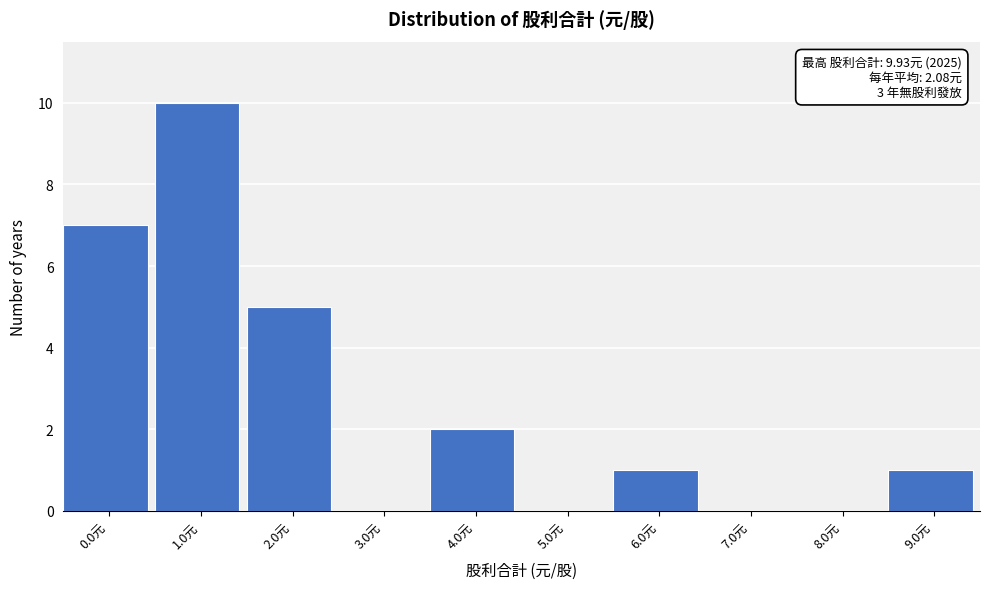

Reading left to right, transcribe all the data shown in this chart.

0.0元=7	1.0元=10	2.0元=5	3.0元=0	4.0元=2	5.0元=0	6.0元=1	7.0元=0	8.0元=0	9.0元=1